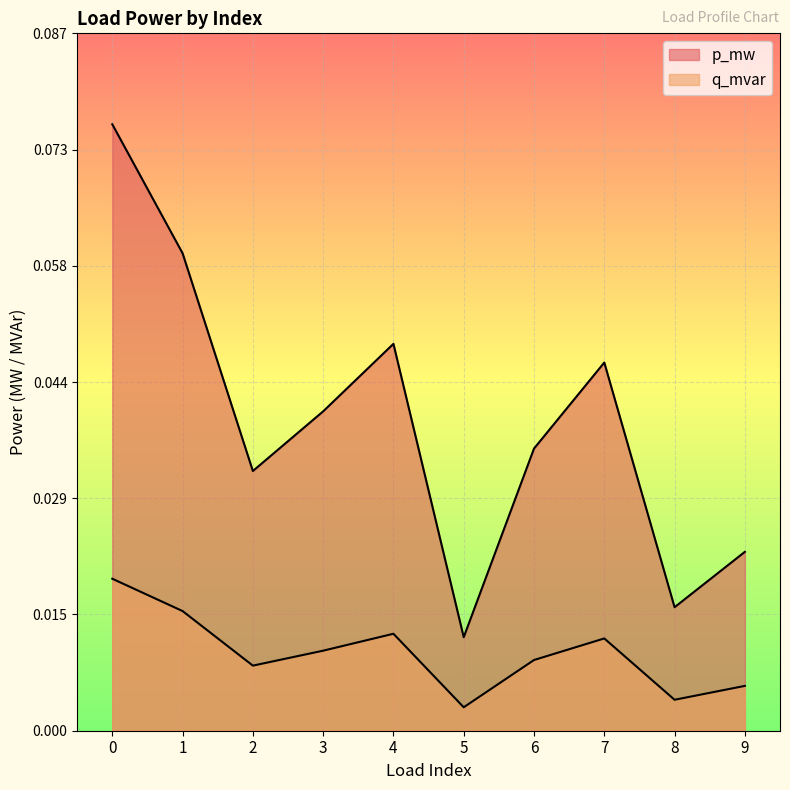

Reading right to left, transcribe all the data shown in this chart.

p_mw: 9=0.0	8=0.0	7=0.0	6=0.0	5=0.0	4=0.0	3=0.0	2=0.0	1=0.1	0=0.1
q_mvar: 9=0.0	8=0.0	7=0.0	6=0.0	5=0.0	4=0.0	3=0.0	2=0.0	1=0.0	0=0.0